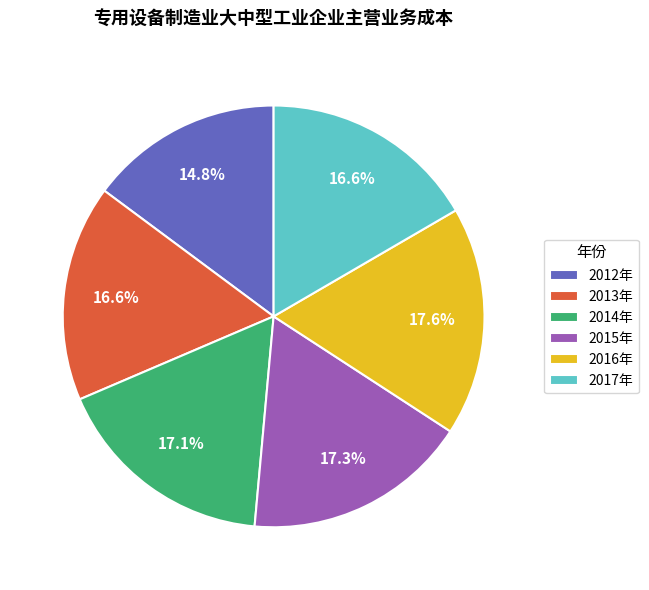

Which category has the smallest portion of the pie?

2012年